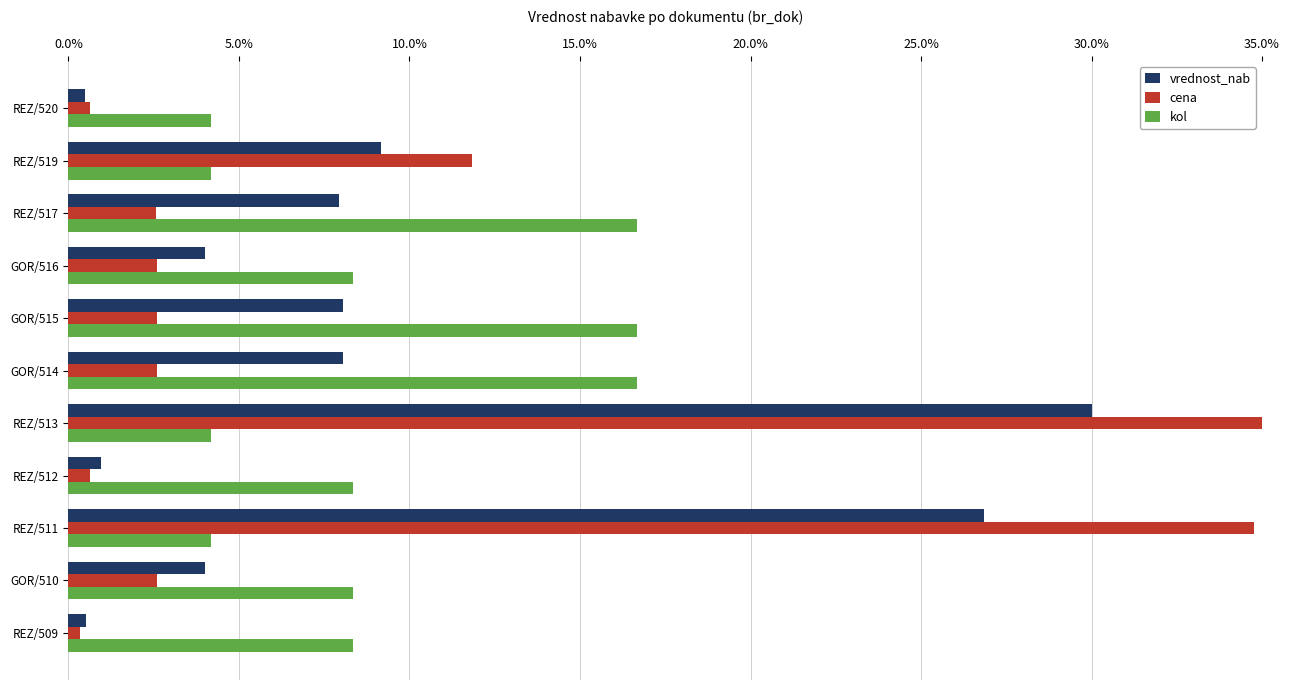

What is the spread (max minus min) of values at REZ/520?

3.7